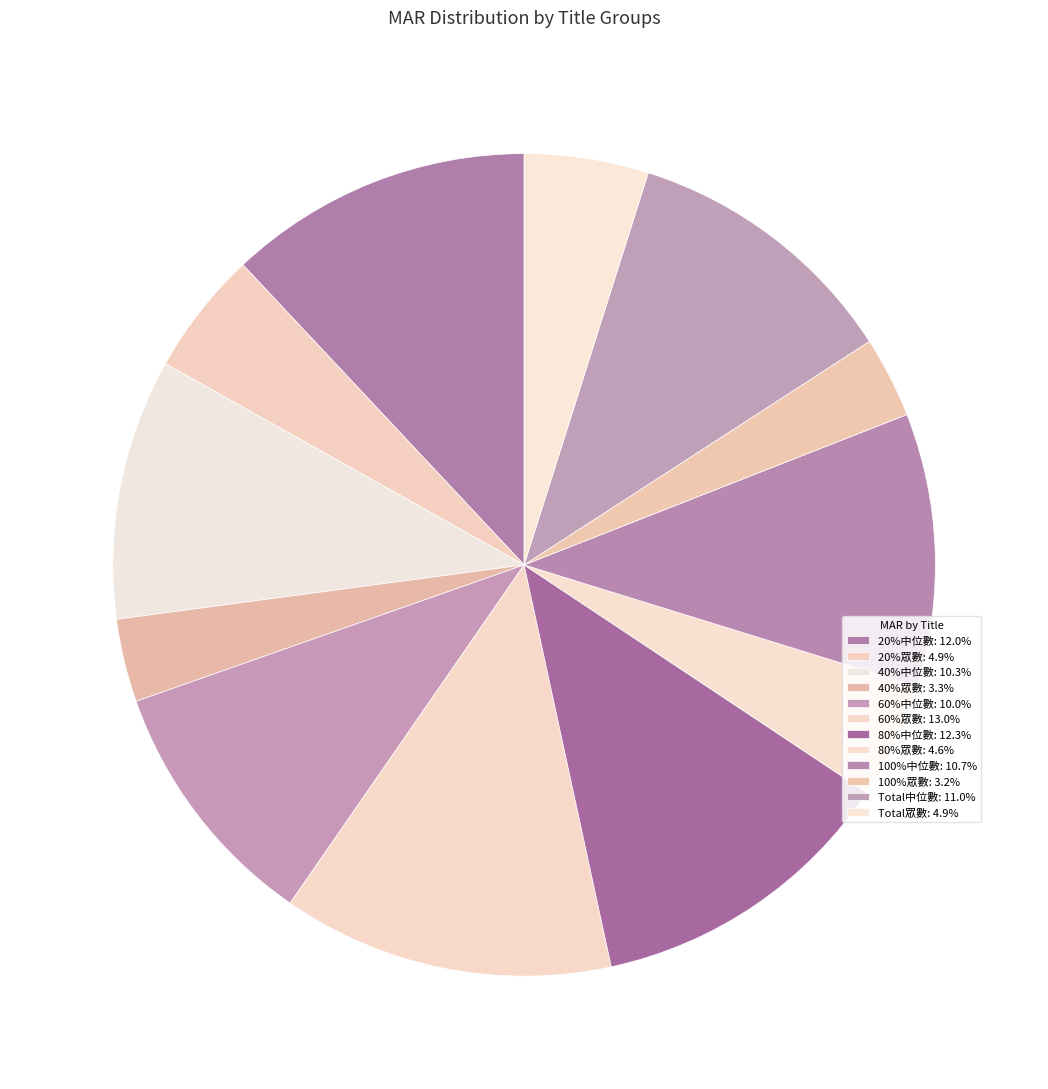

Which slice is the smallest?

100%眾數